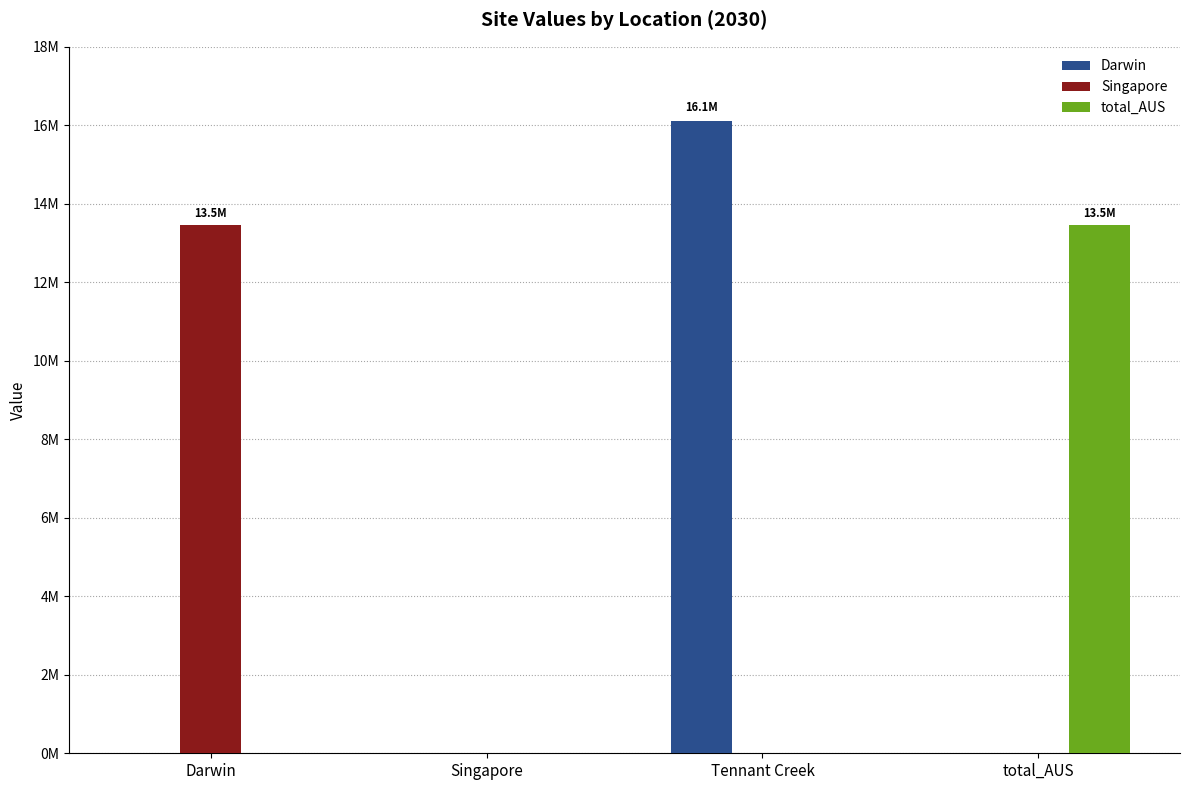

What is the difference between the maximum and minimum values in the total_AUS series?

13461594.0